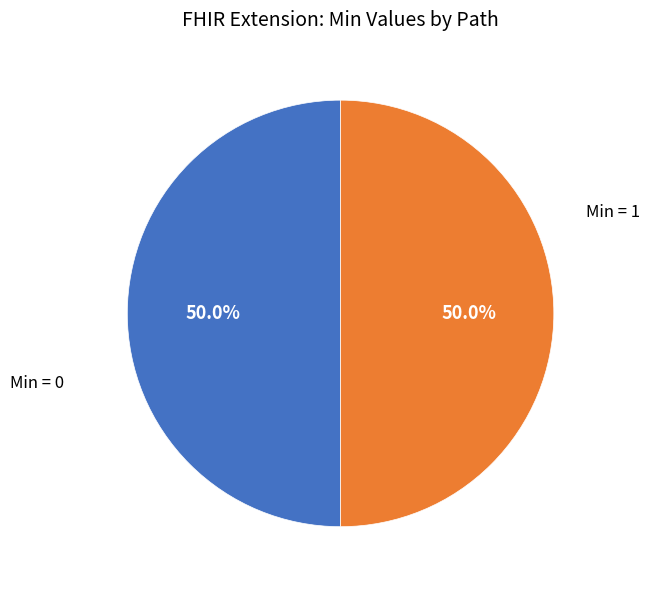

Is there any slice that represents more than half of the pie?

No